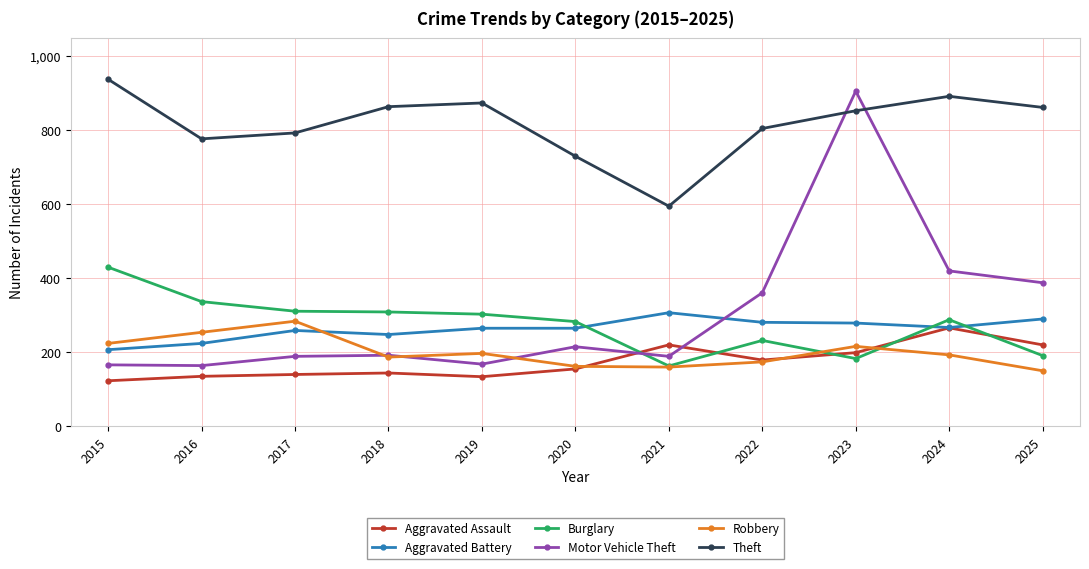

True or false: Robbery has more than 0 points higher than both neighbors.

True